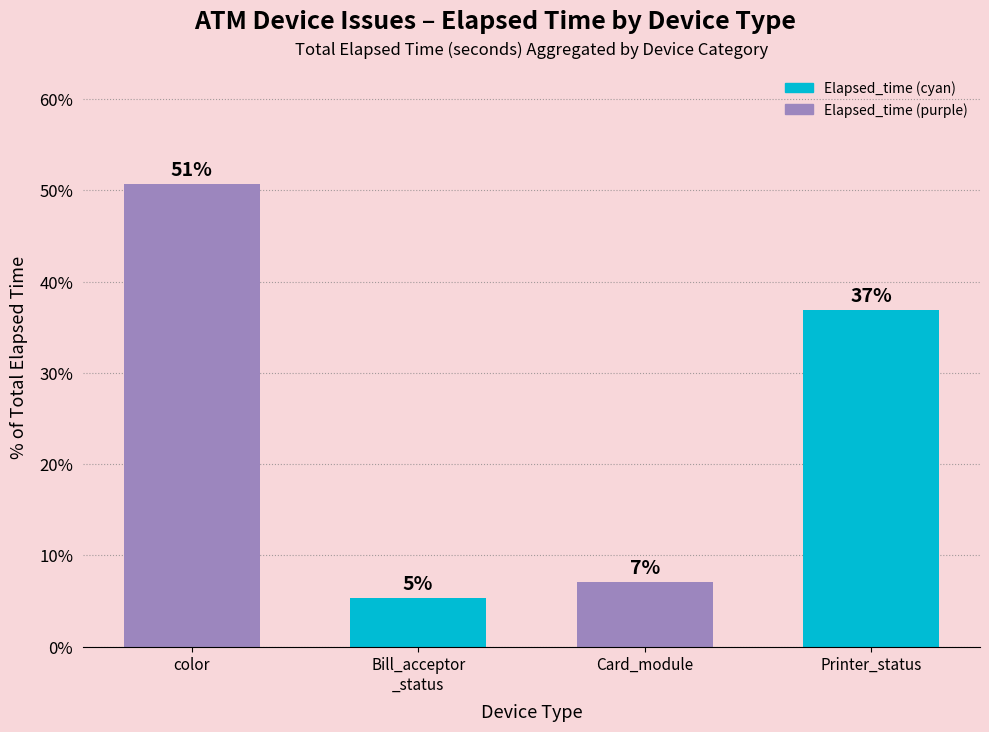

What is the value of the 3rd bar from the left?

7.1